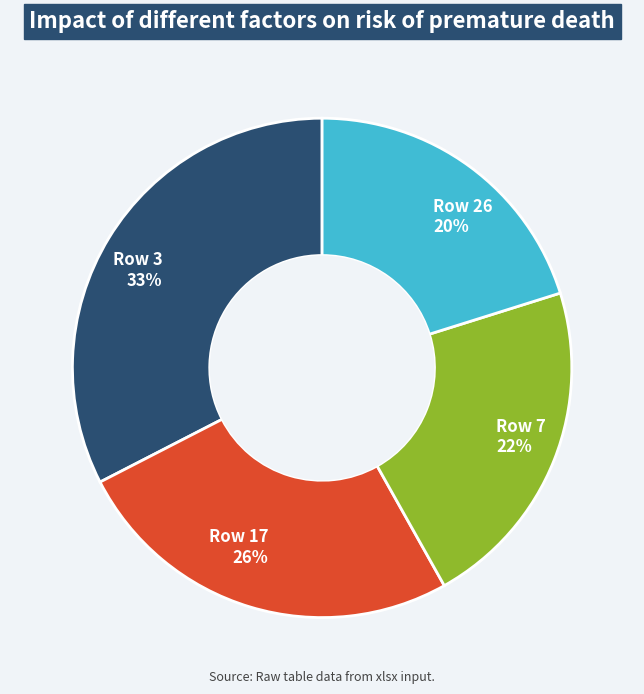

What percentage is the Row 17 slice, to the nearest percent?

26%